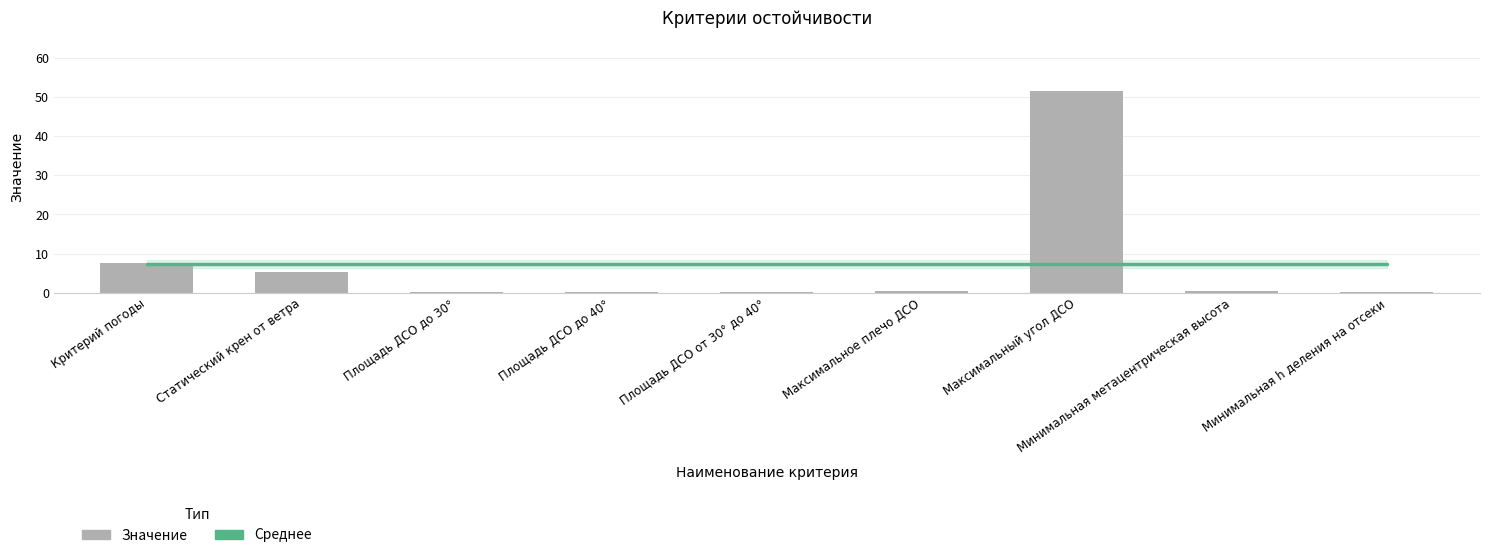

Reading left to right, list all the values displayed in this chart.

Среднее значение: 7.3	7.3	7.3	7.3	7.3	7.3	7.3	7.3	7.3
Значение: 7.6	5.2	0.1	0.1	0.1	0.5	51.5	0.3	0.2